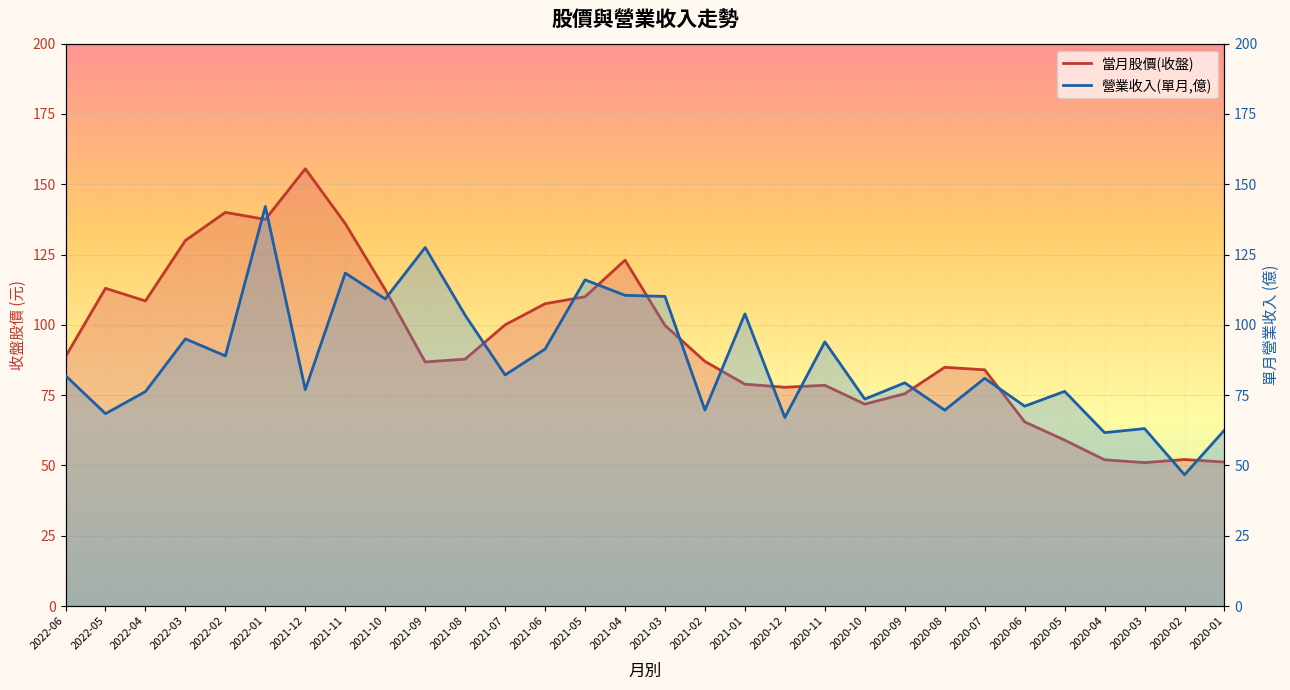

Which category has the highest value across all series?

2021-12